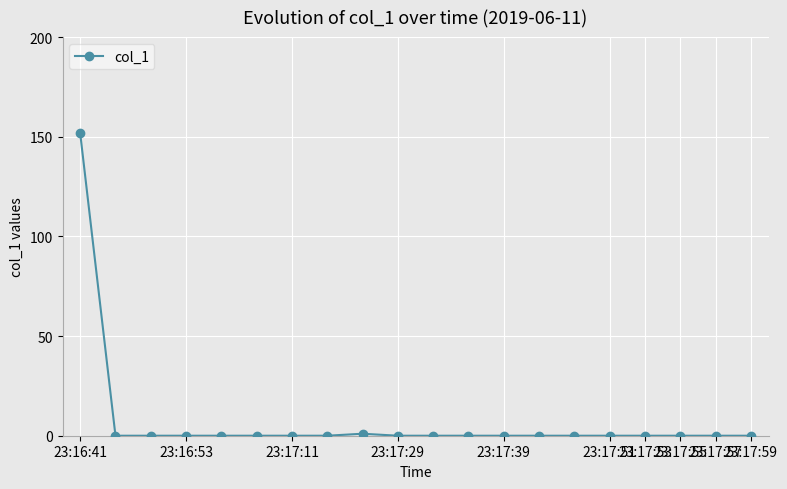

What is the maximum value shown in the chart?

151.8